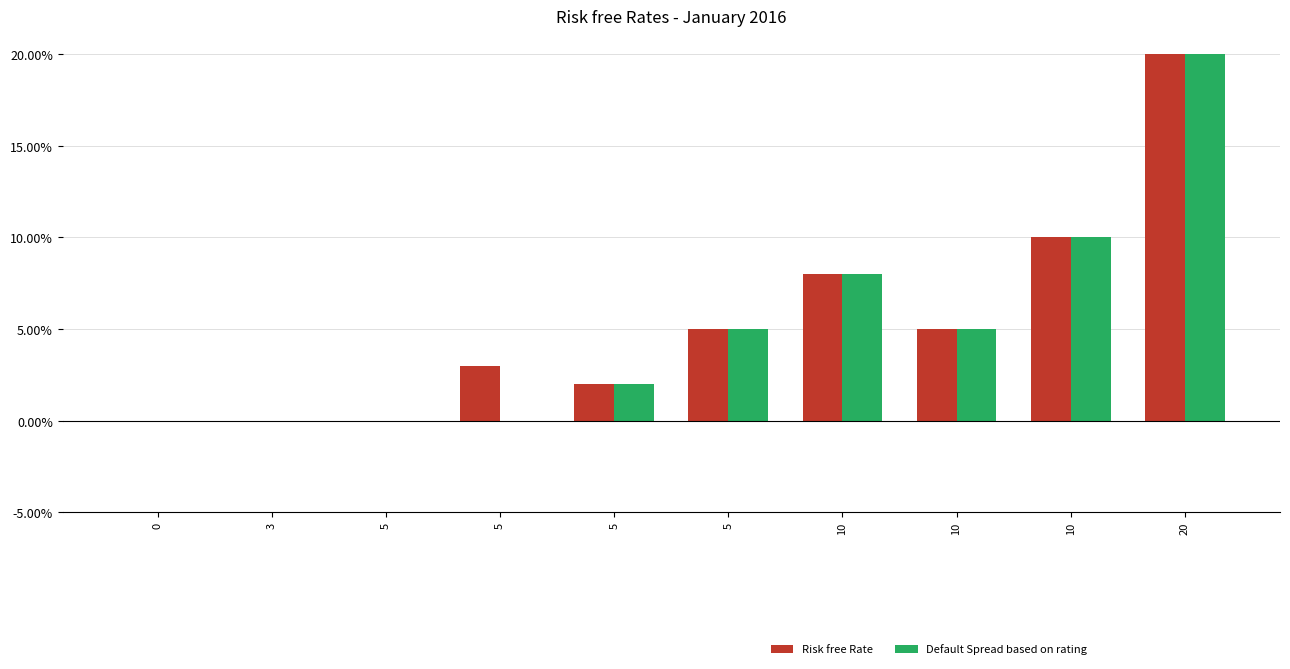

Reading left to right, what are all the values shown in this chart?

Risk free Rate: 0=0	3=0	5=0	5=3	5=2	5=5	10=8	10=5	10=10	20=20
Default Spread based on rating: 0=0	3=0	5=0	5=0	5=2	5=5	10=8	10=5	10=10	20=20